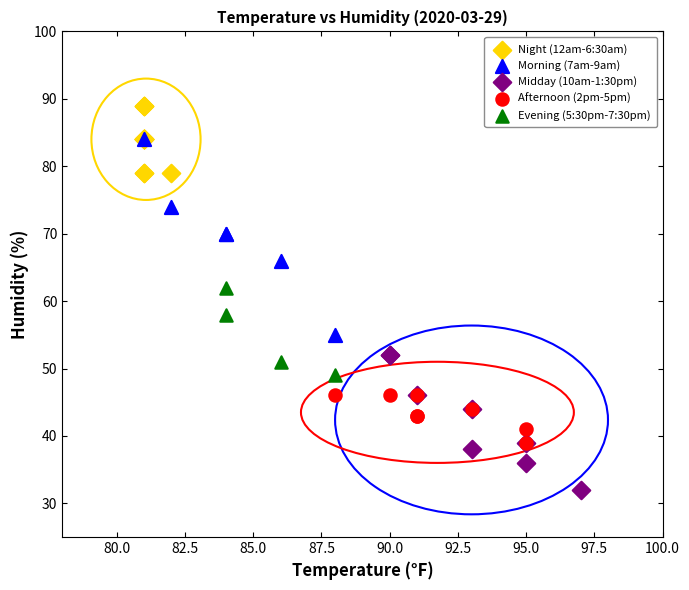

Which series reaches the minimum Y coordinate?

Midday (10am-1:30pm)